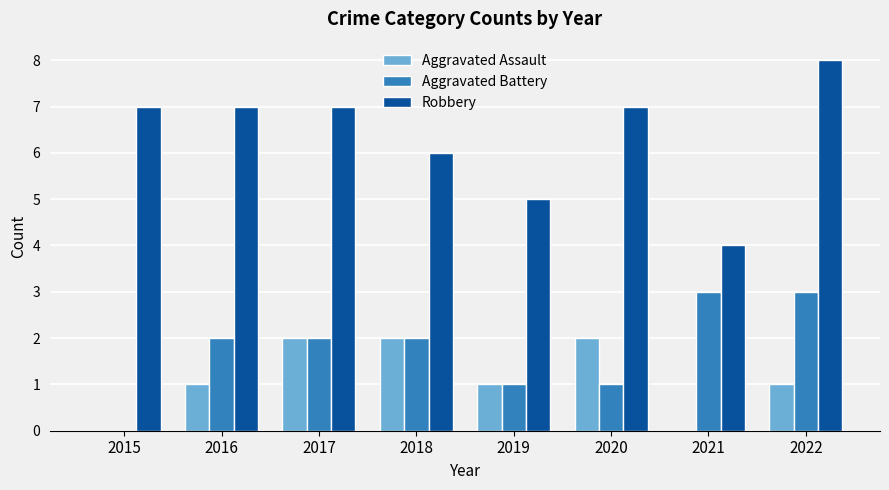

The Aggravated Battery series shows 2 at 2020. True or false?

False